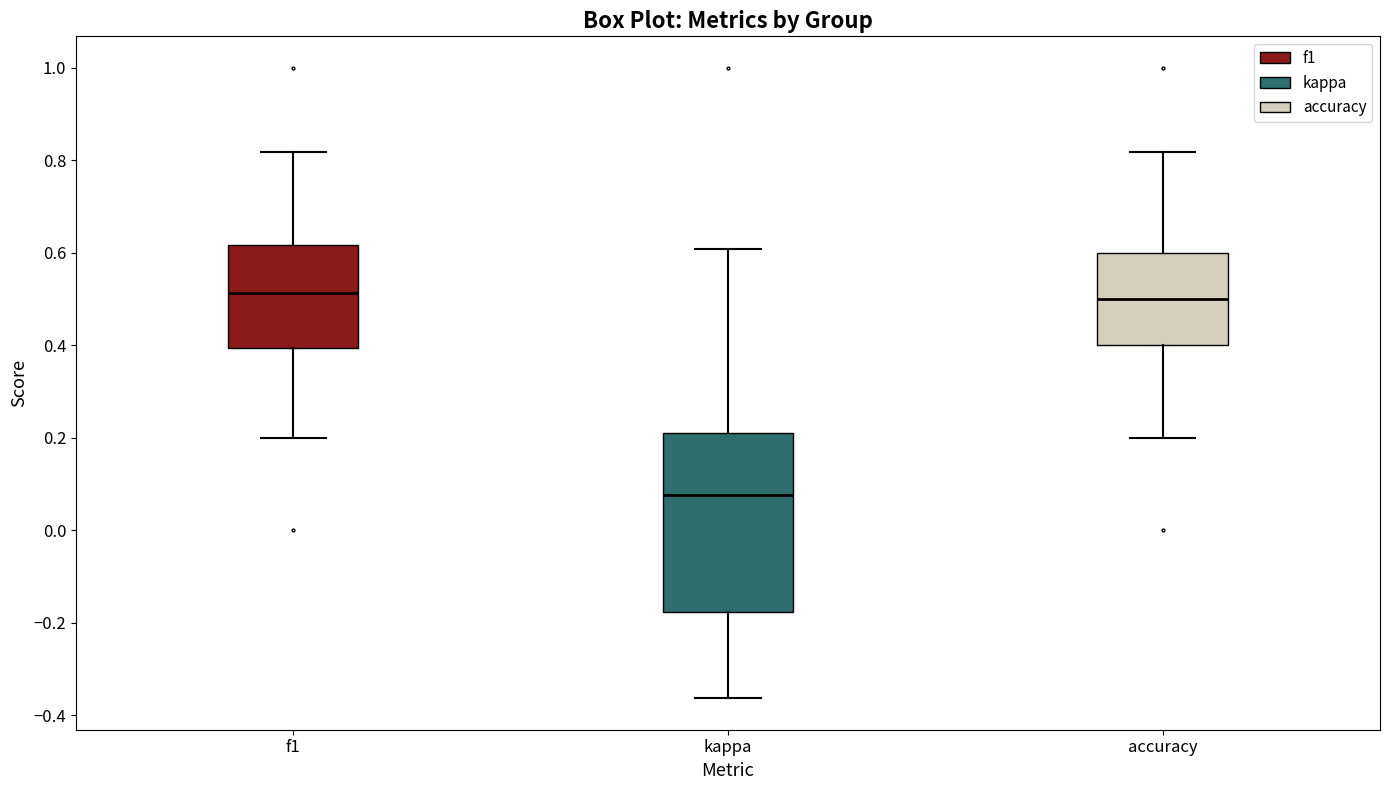

Which box is the tallest, from its lower edge to its upper edge?

kappa